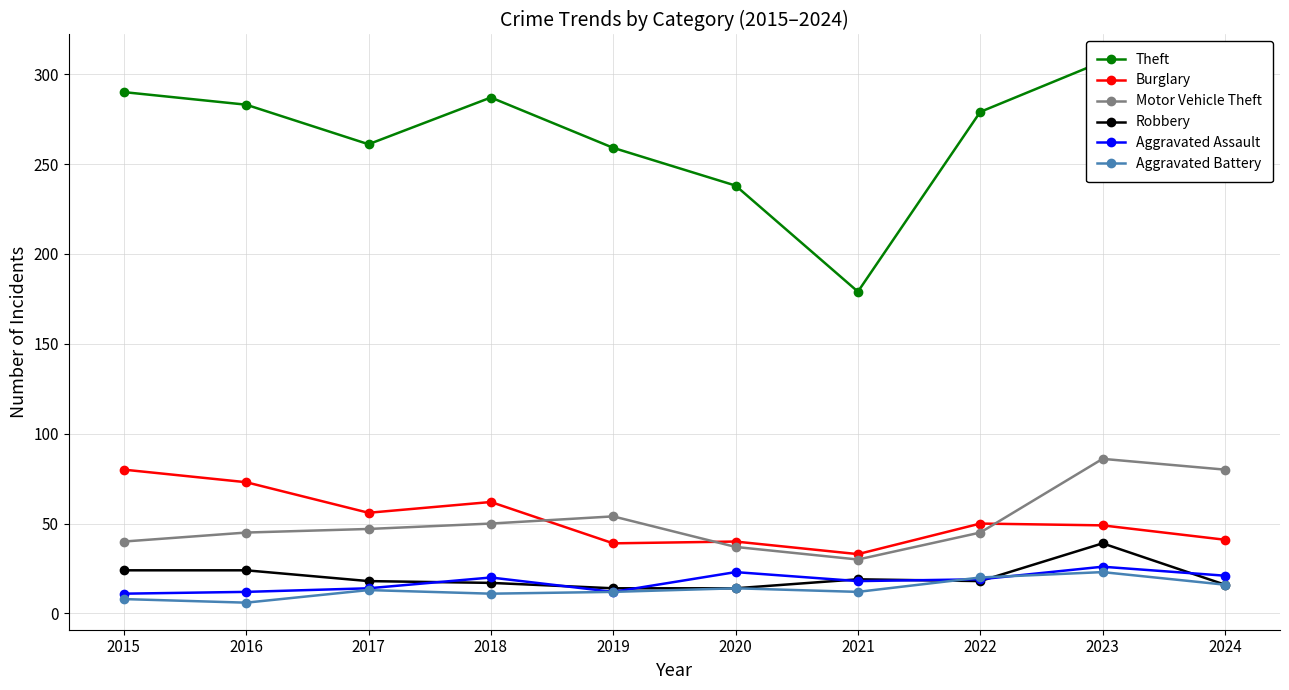

In Aggravated Assault, how many points are higher than both neighbors (excluding endpoints)?

3